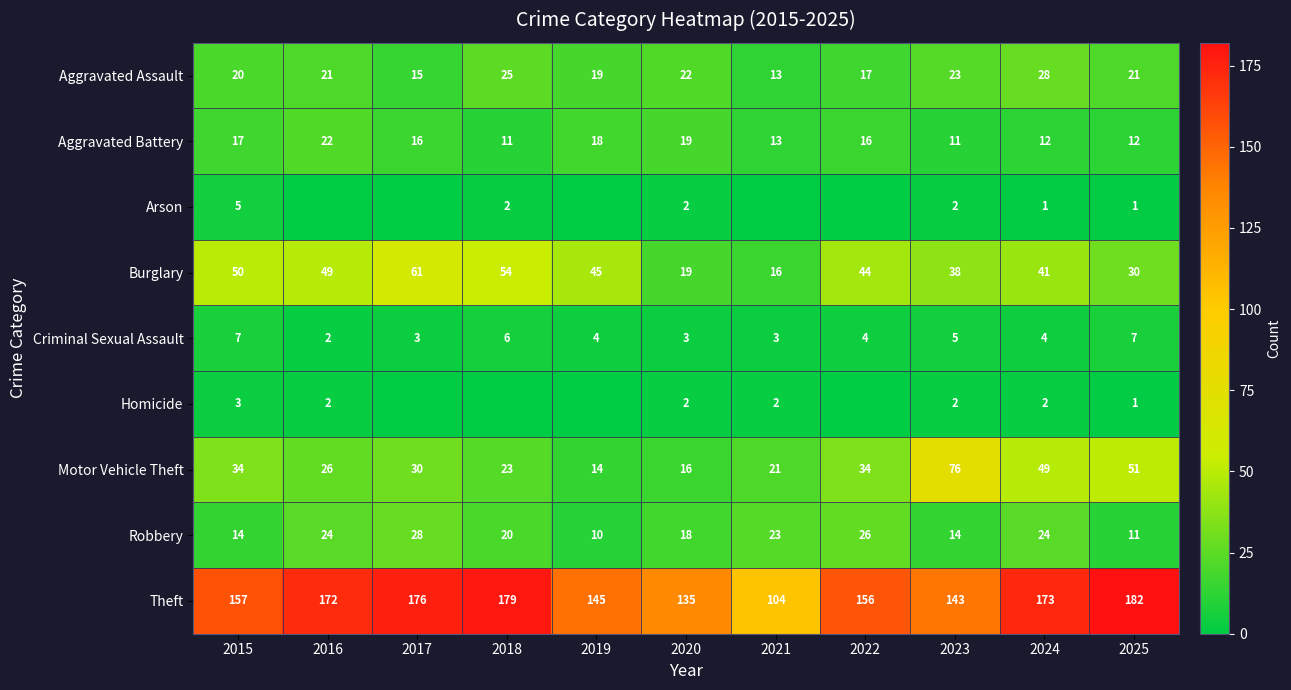

What is the spread (max minus min) of values at 2025?

181